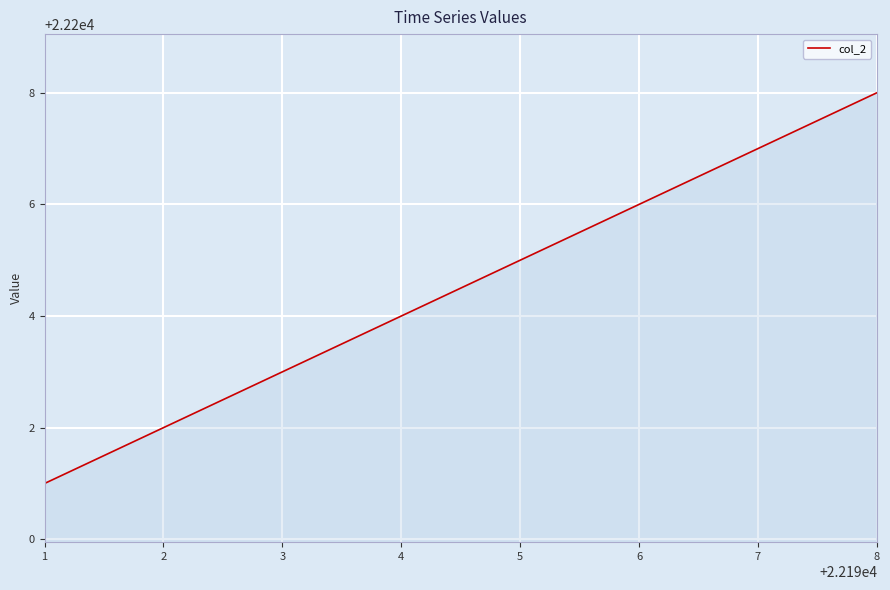

The chart shows a value of 22205 at 5. True or false?

True